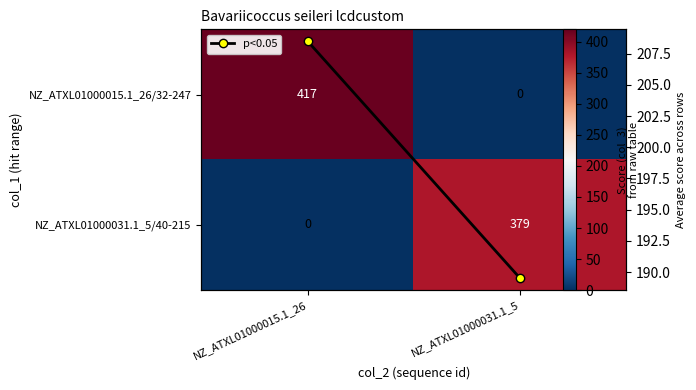

Which has a higher value, NZ_ATXL01000031.1_5 or NZ_ATXL01000015.1_26?

NZ_ATXL01000015.1_26